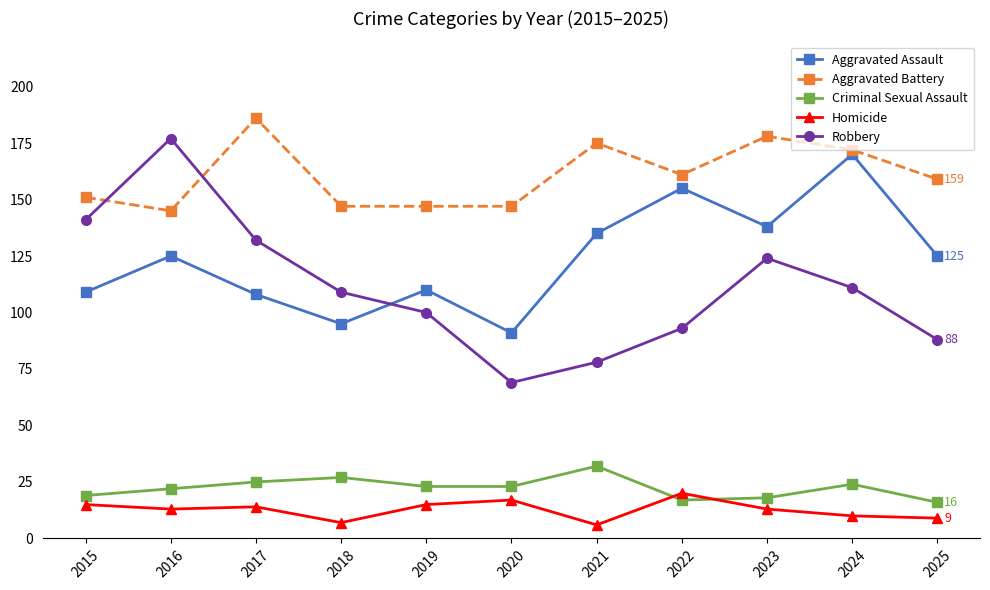

What value does the Aggravated Battery series have at 2016, to the nearest 5?

145